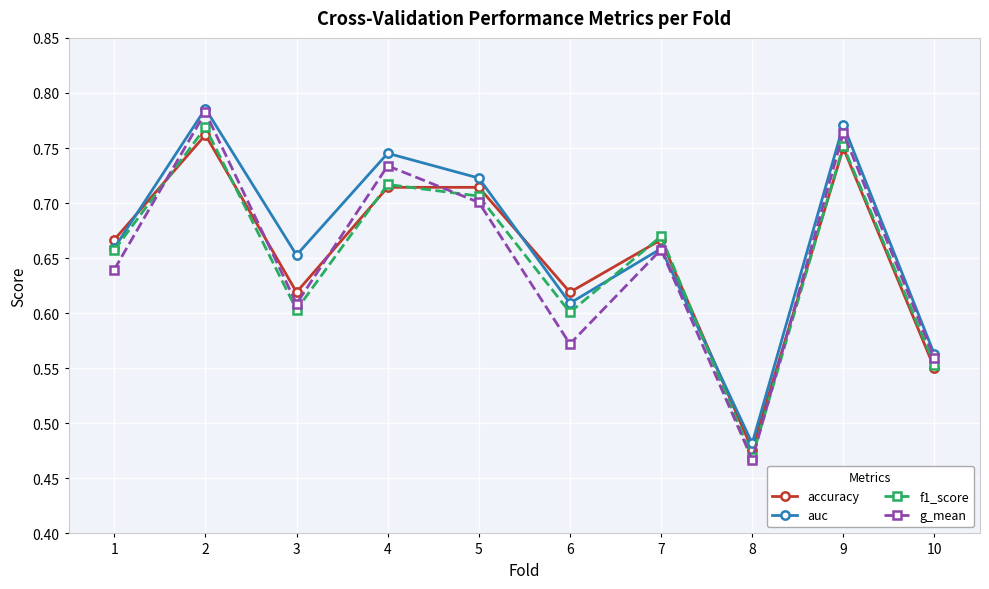

In f1_score, how many points are higher than both neighbors (excluding endpoints)?

4